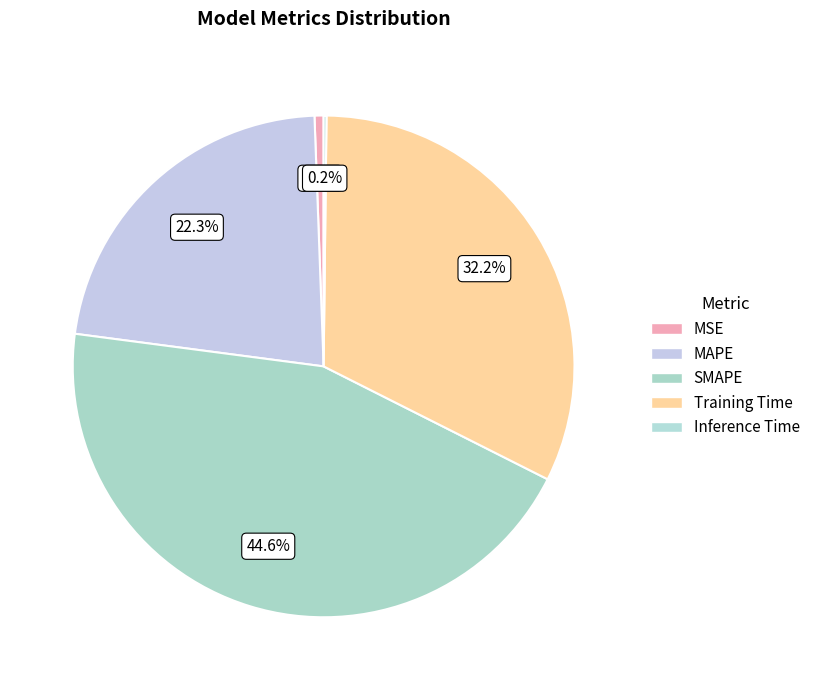

To the nearest percent, what is the combined percentage of MSE and Training Time?

33%